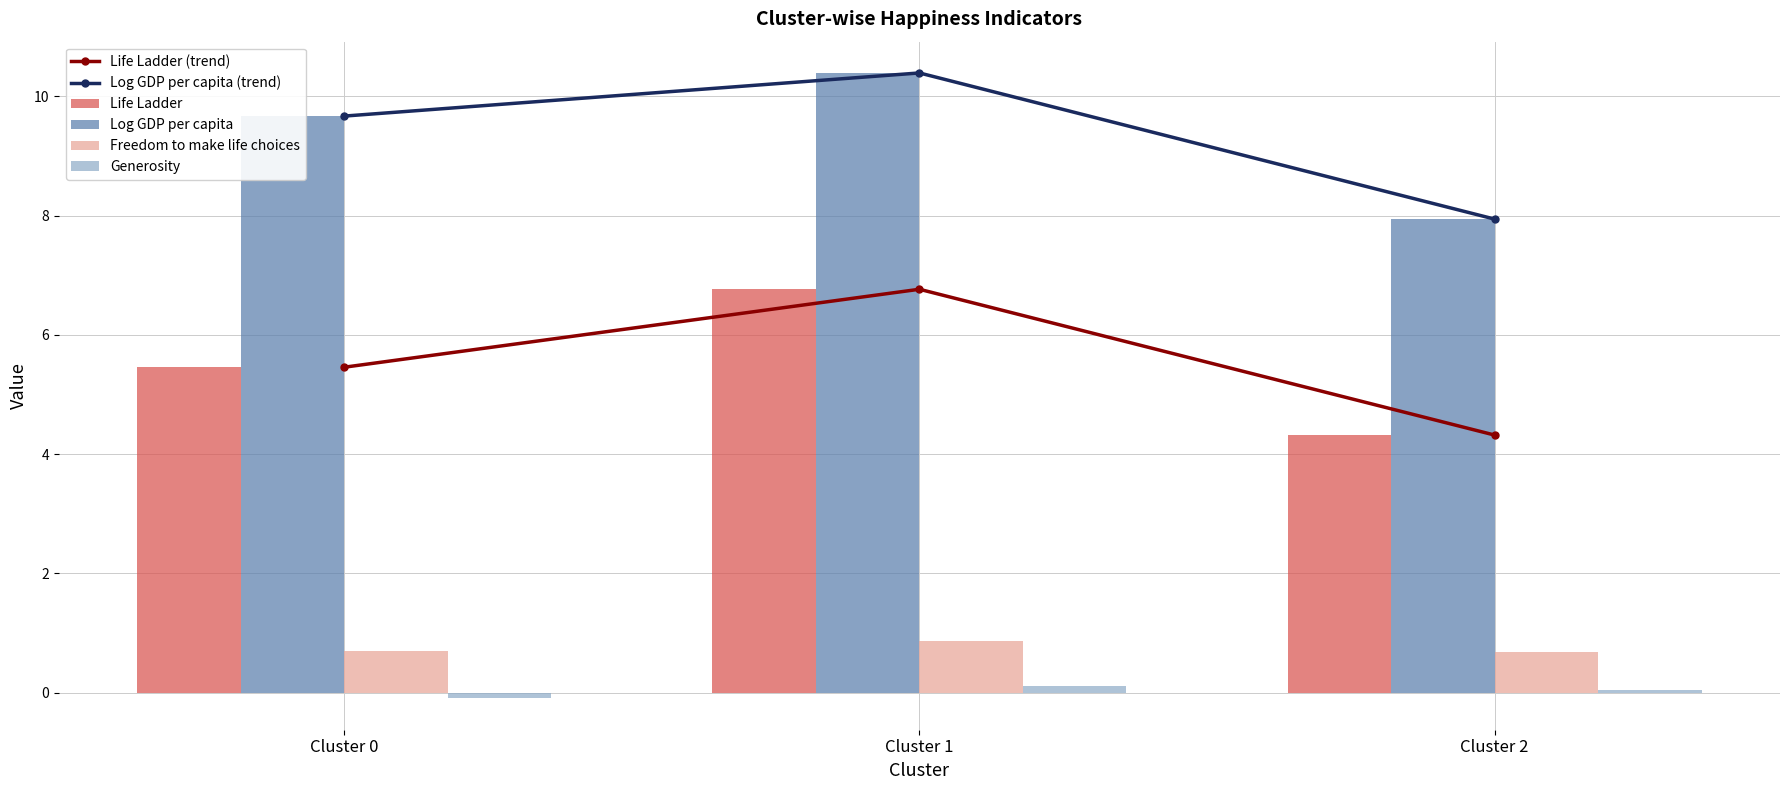

Rank the categories by Life Ladder (trend) value from highest to lowest.

Cluster 1, Cluster 0, Cluster 2